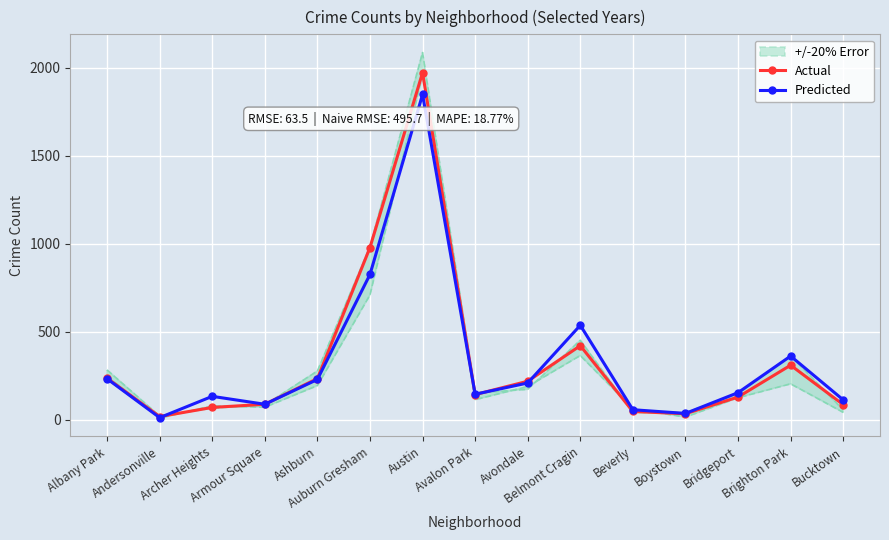

Reading left to right, what are all the values shown in this chart?

Actual: 235	17	69	87	233	978	1972	142	218	420	46	33	128	309	85
Predicted: 232	11	132	87	228	825	1848	144	208	536	56	35	153	361	112